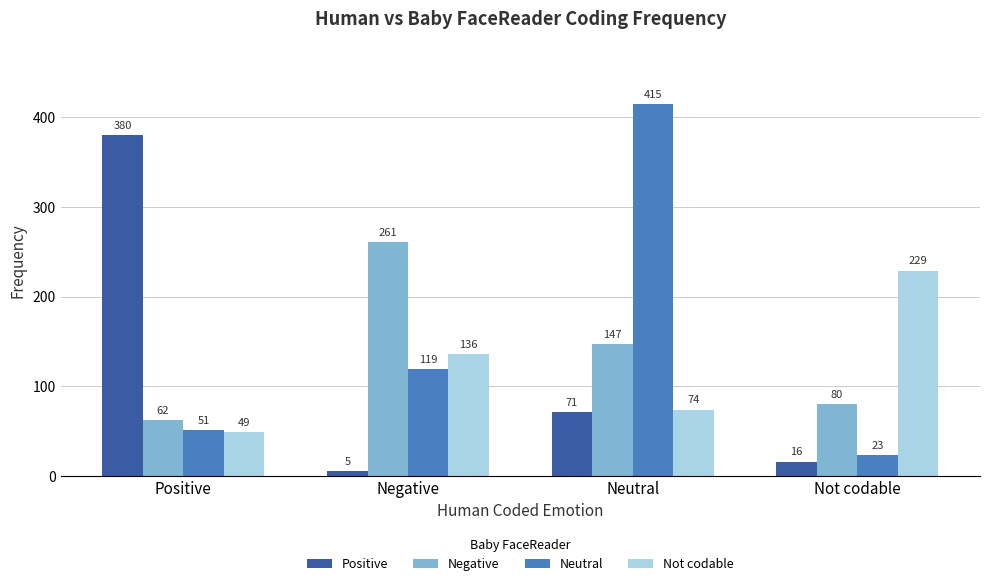

What is the difference between the highest and lowest values at Not codable?

213